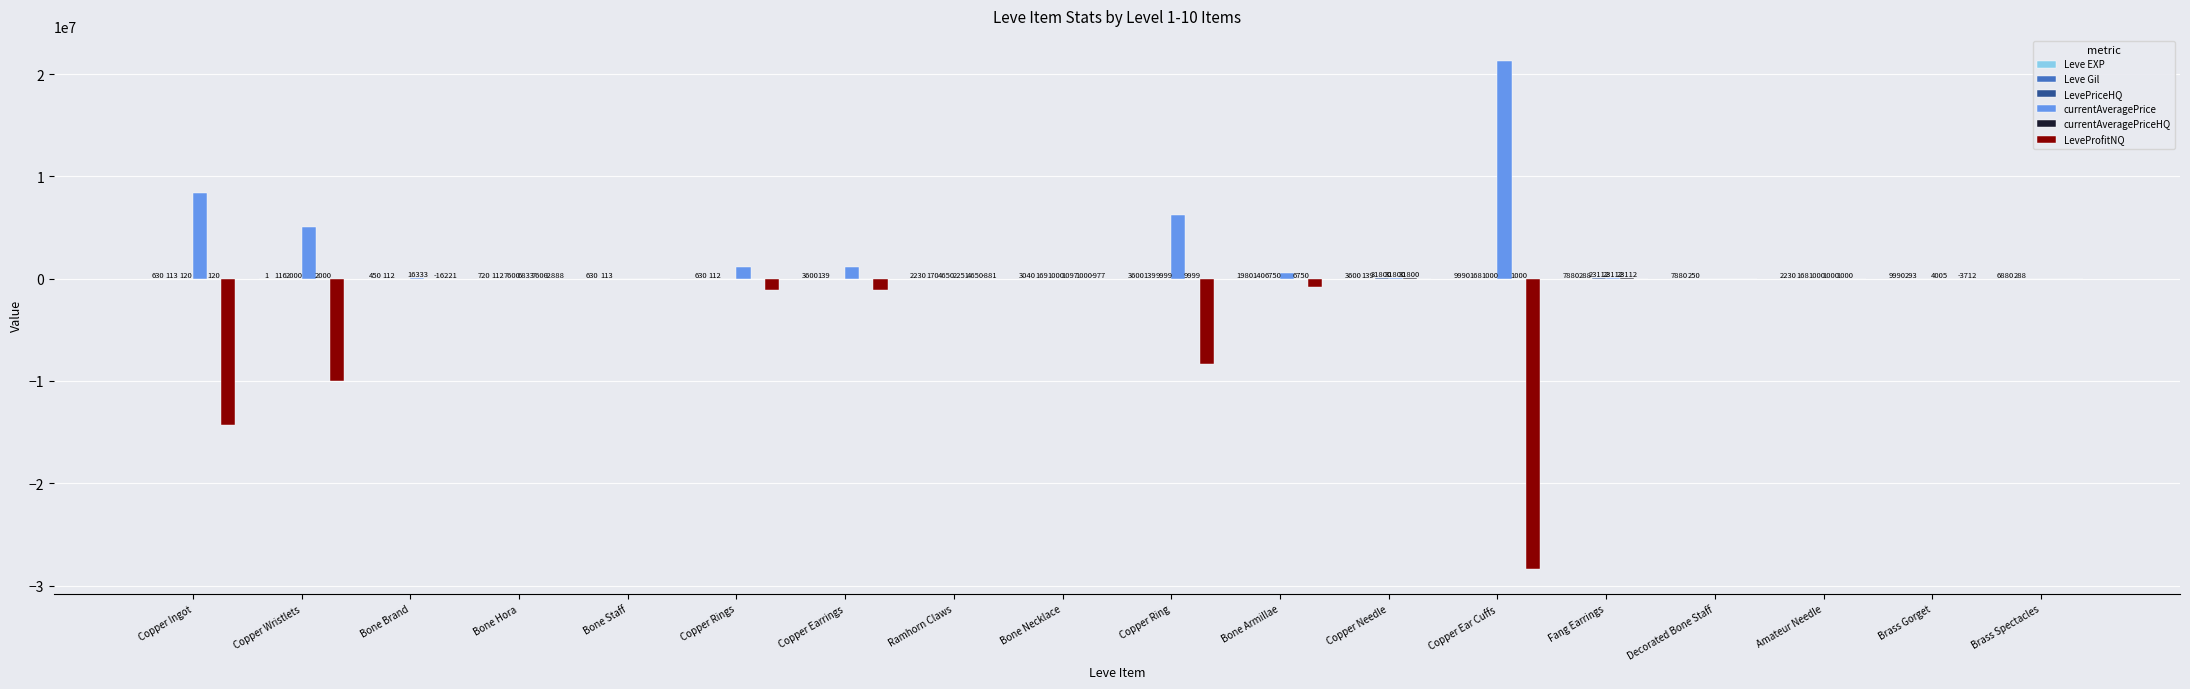

Which series has the largest range (max minus min)?

LeveProfitNQ